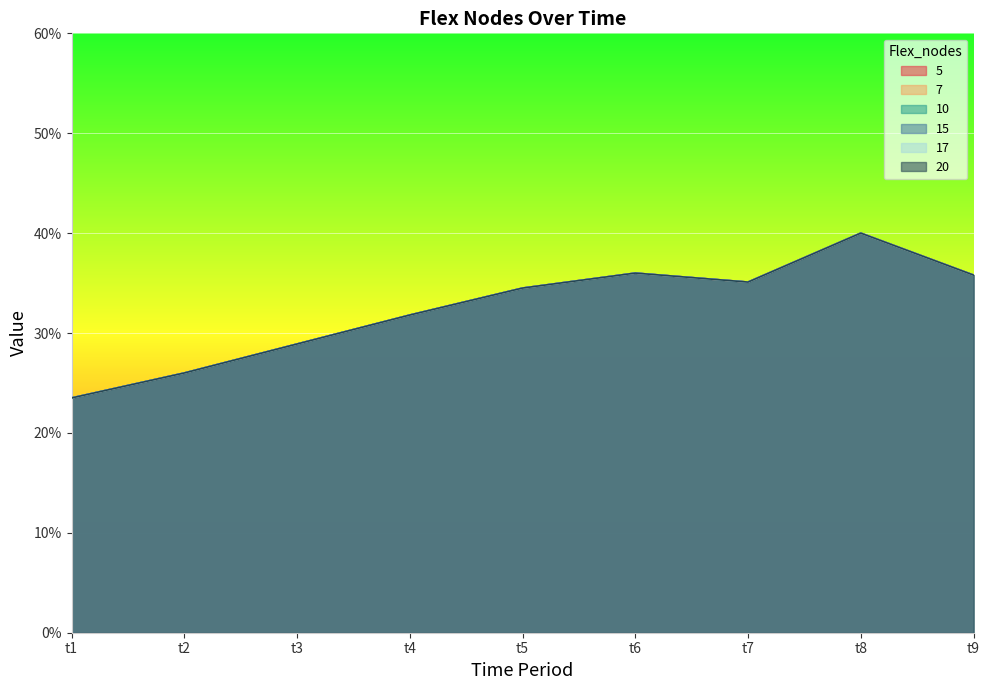

Does the chart display data point markers on the line(s)?

No